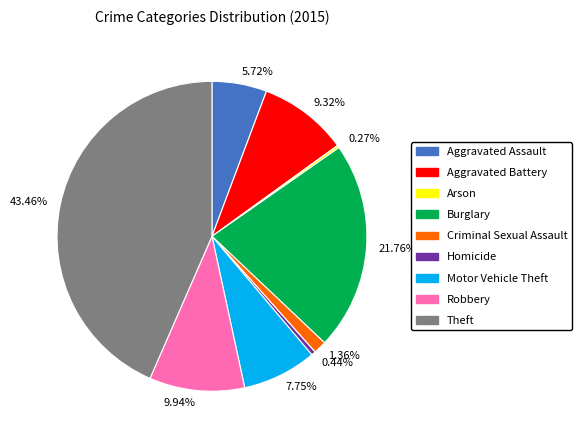

Which has a higher value, 5.72% or 7.75%?

7.75%